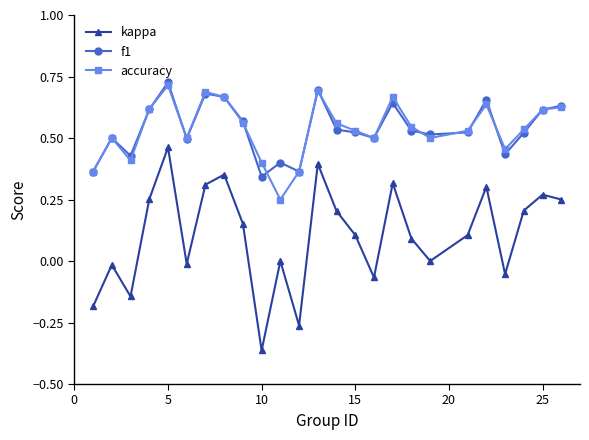

True or false: kappa has more than 1 points higher than both neighbors.

True